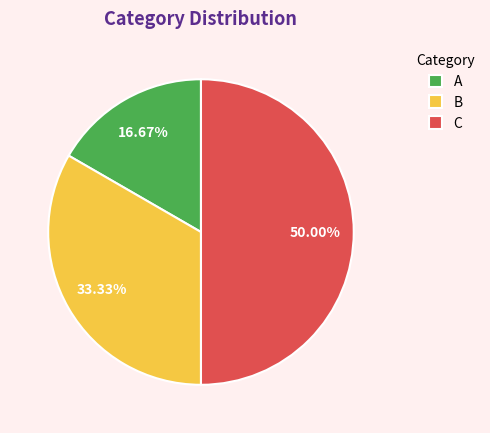

What percentage do B and A together represent?

50.0%